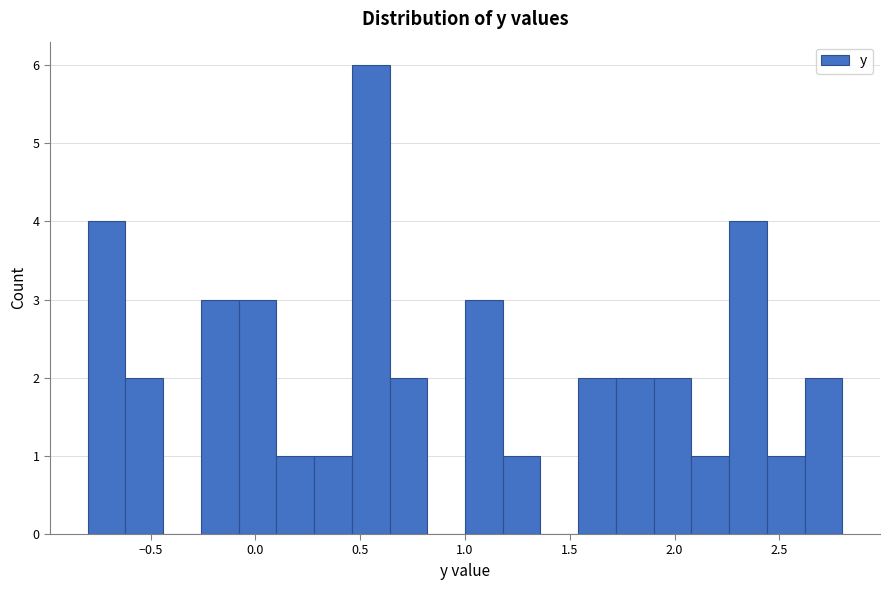

Around what value on the x-axis is the tallest bar? Give the approximate position of its centre, as read against the axis.

0.55